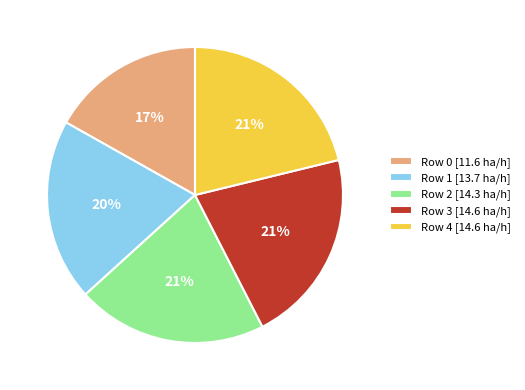

How many slices are in this pie chart?

5